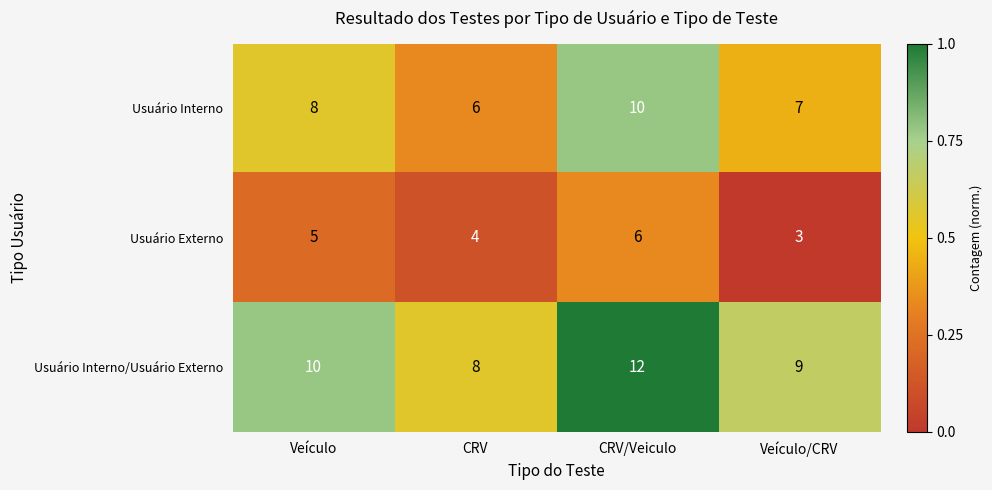

Rank the series by their maximum value, from lowest to highest.

Usuário Externo, Usuário Interno, Usuário Interno/Usuário Externo